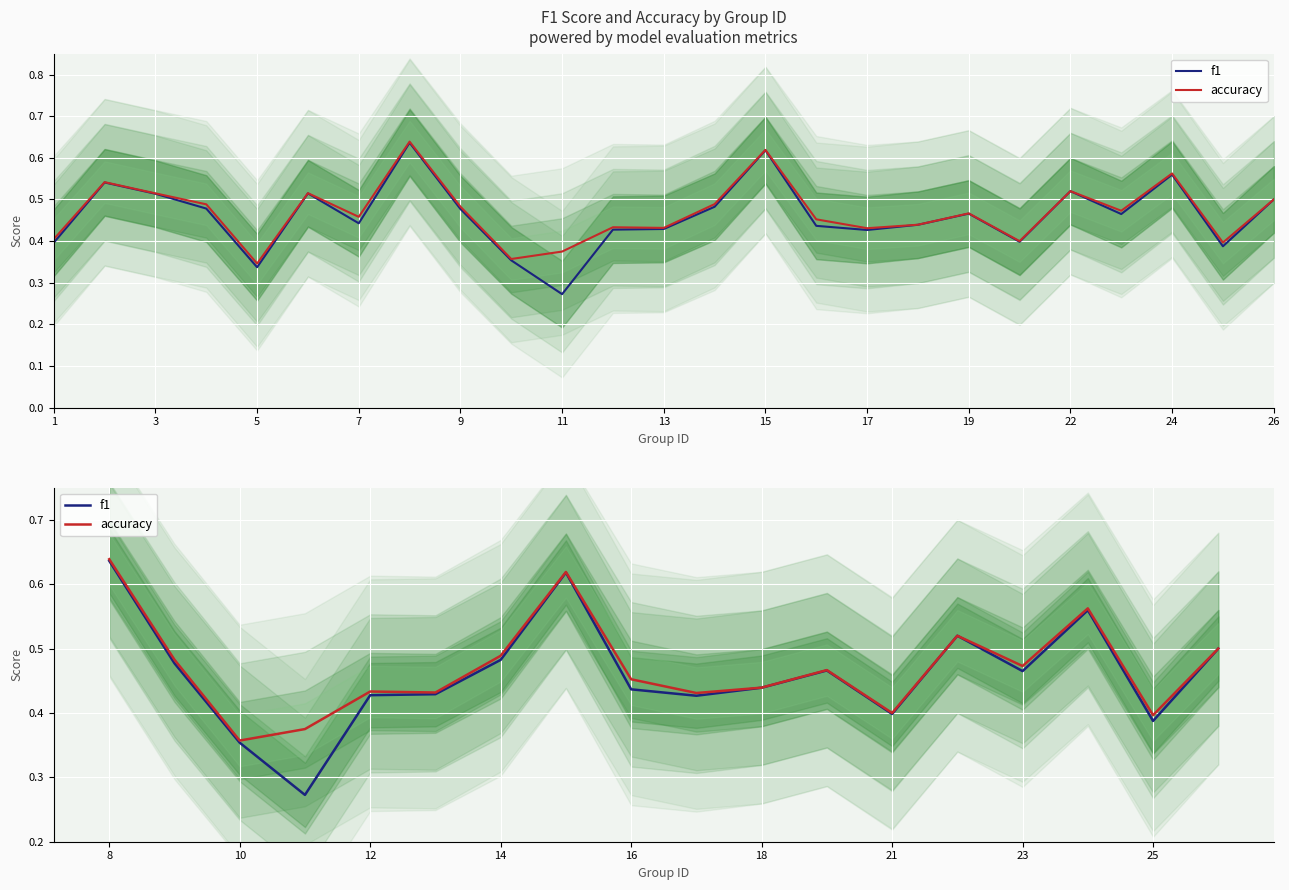

What is the value of the f1 point at the 6th from the left?

0.4